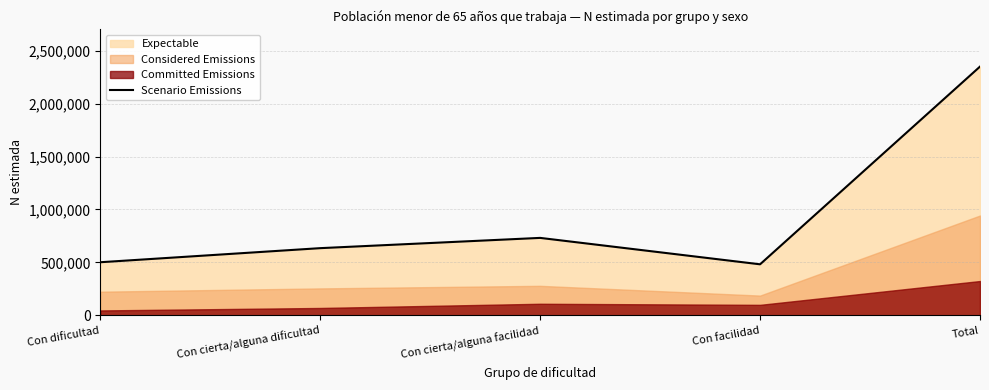

Does the chart display data point markers on the line(s)?

No